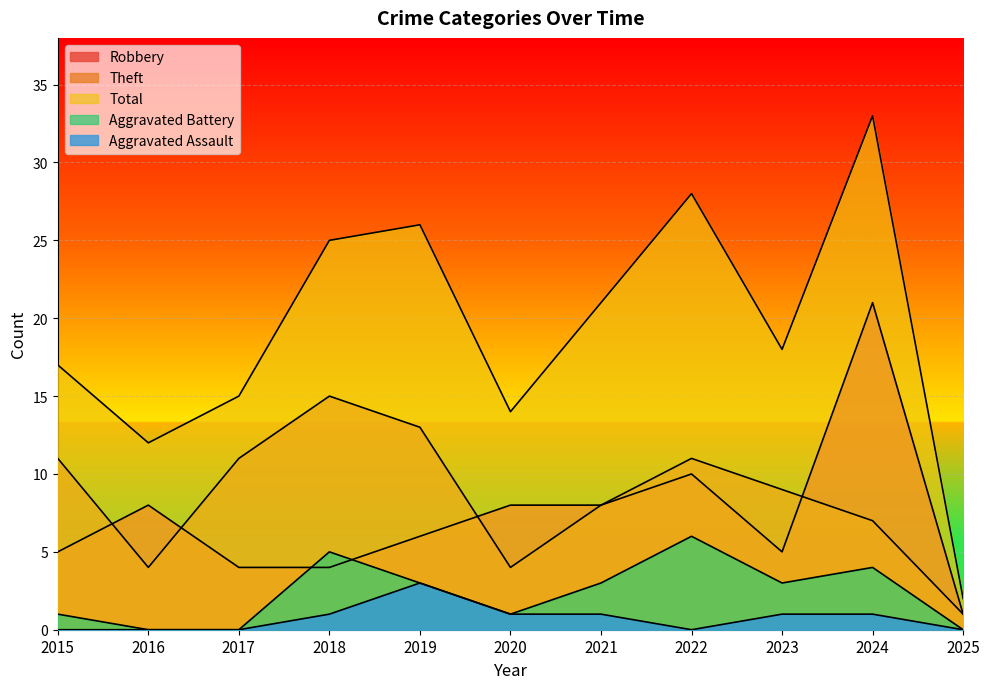

Which category has the lowest value across all series?

2016